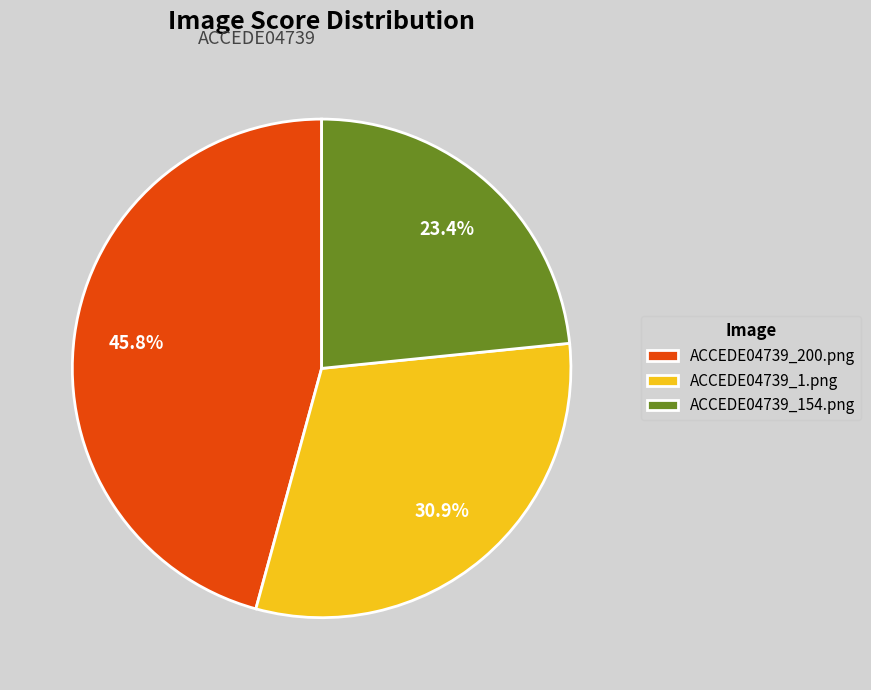

How much of the chart is everything except ACCEDE04739_1.png?

69.1%